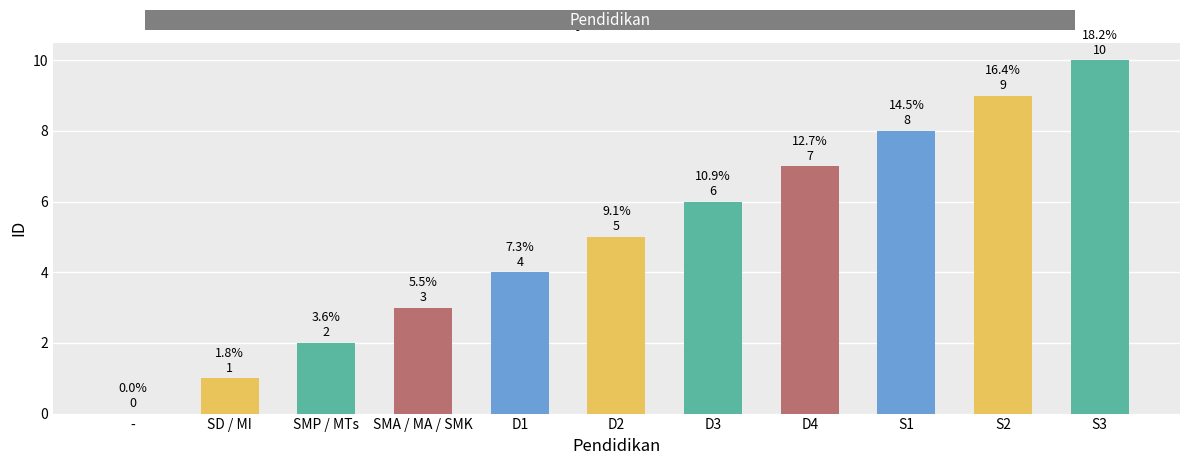

Approximately how many times larger is the value at SD / MI compared to S3?

0.1